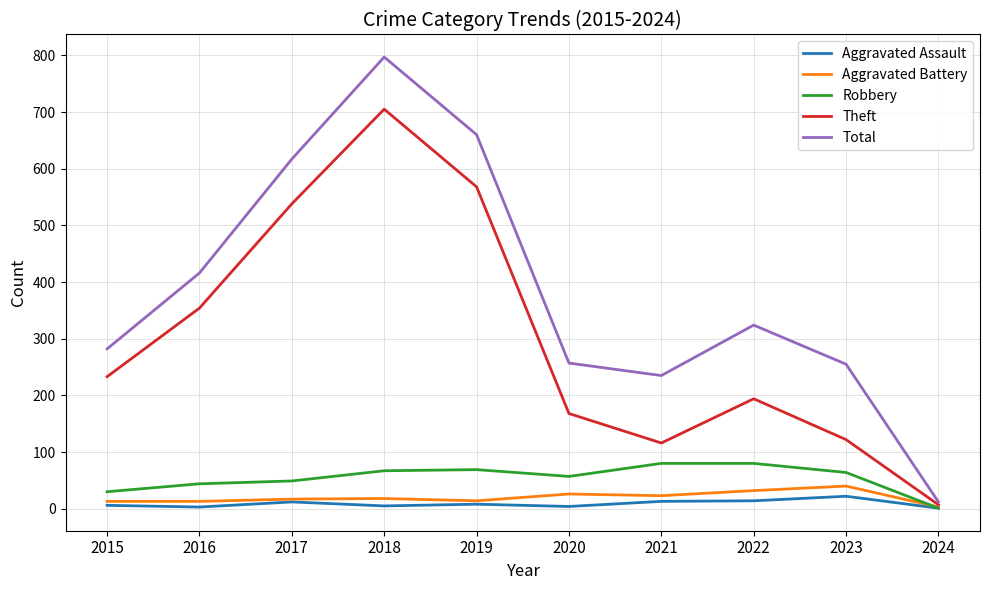

At which category is the sum across all series the highest?

2018